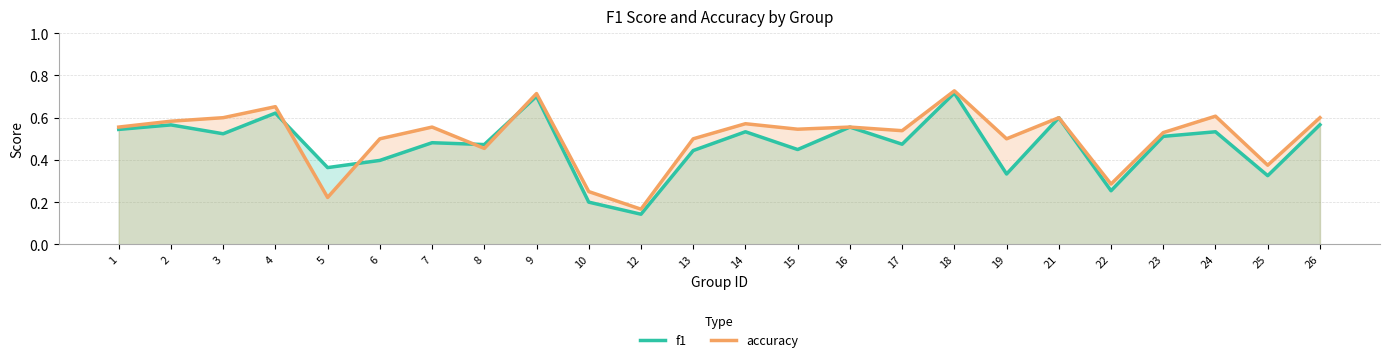

Rank the series at 10 from highest to lowest value.

accuracy, f1